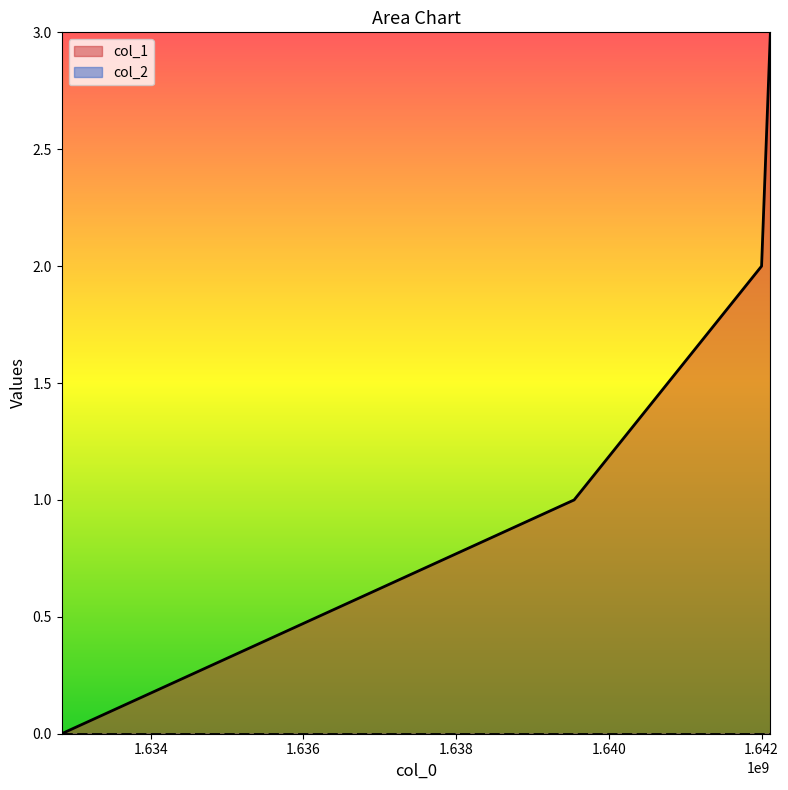

How many lines are shown in the chart?

2